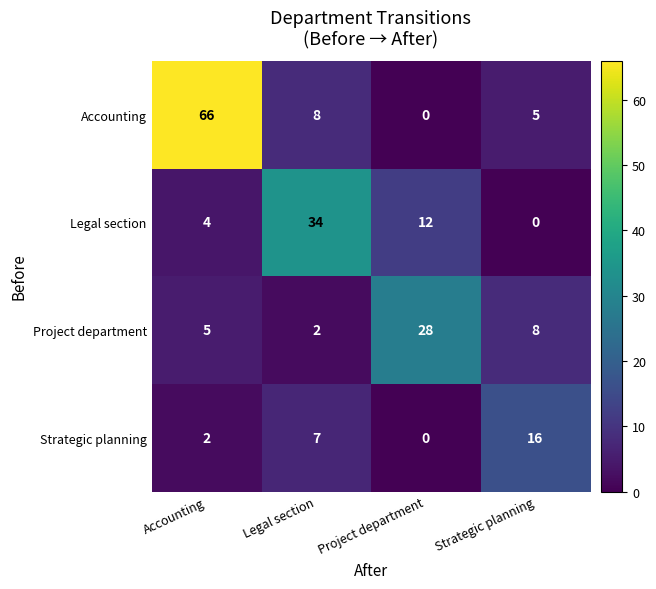

What is the sum of all Accounting values?

79